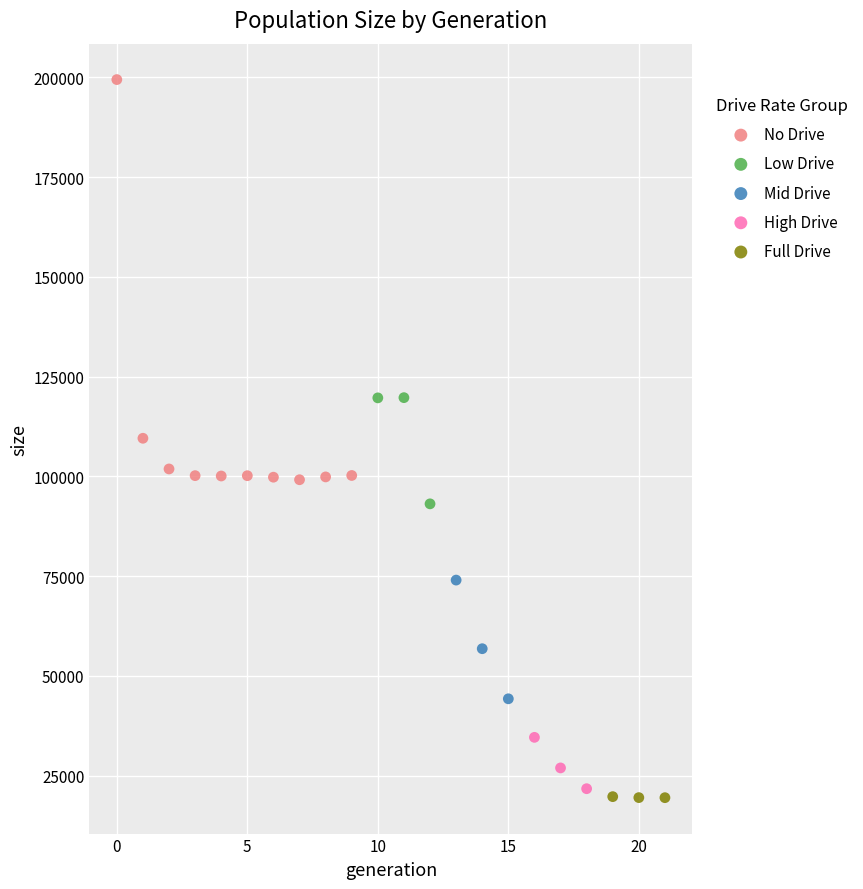

Which series has the largest Y range (max minus min)?

No Drive